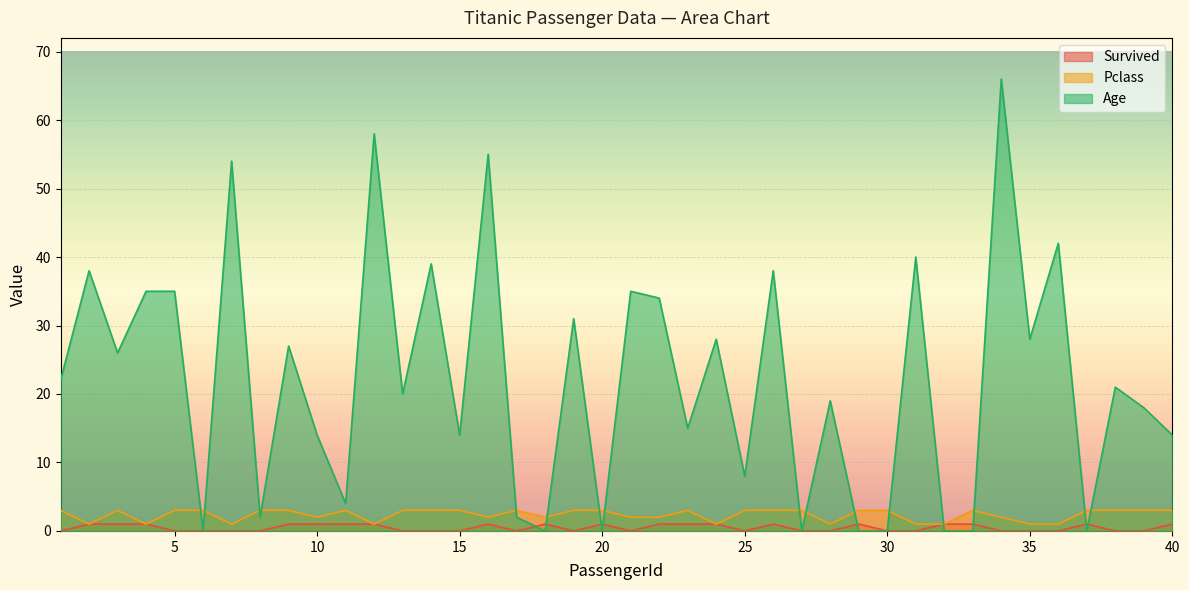

At how many categories does at least one series exceed 46?

4